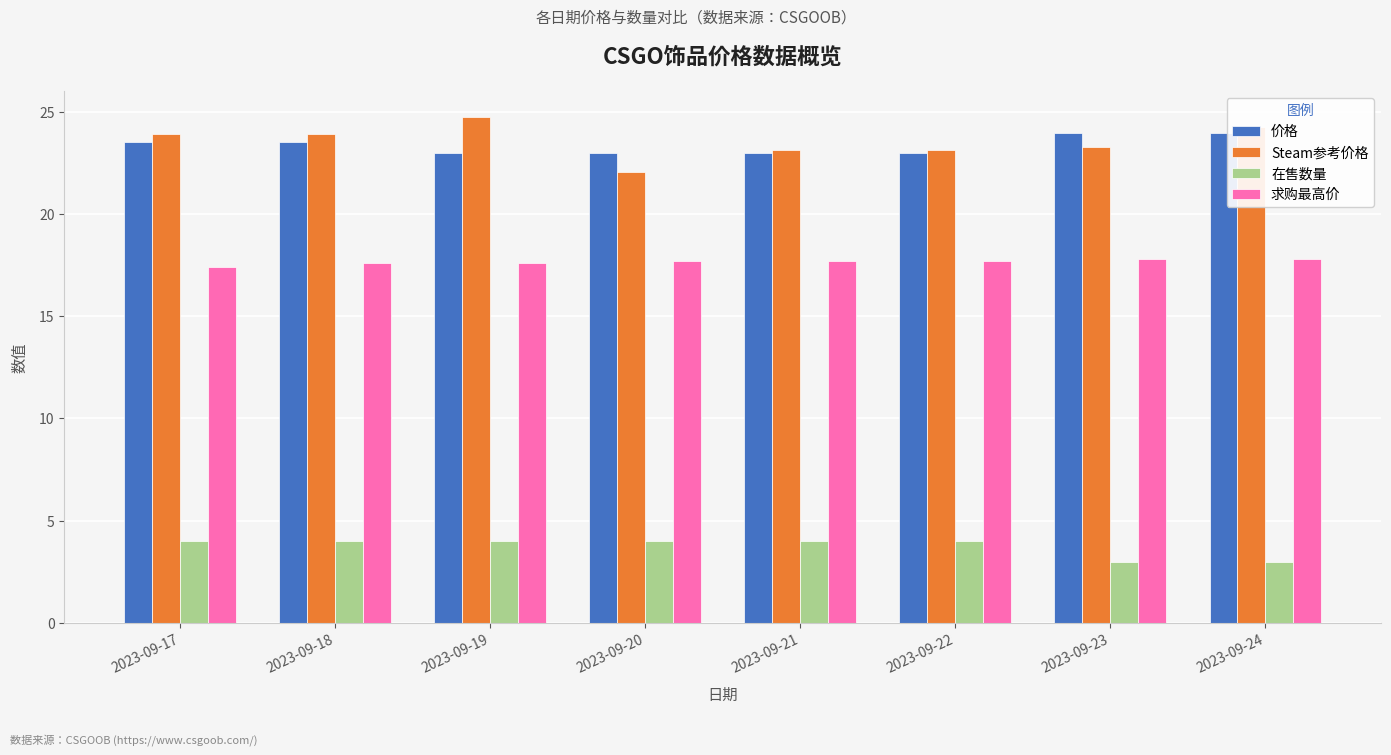

At how many categories does at least one series exceed 5?

8